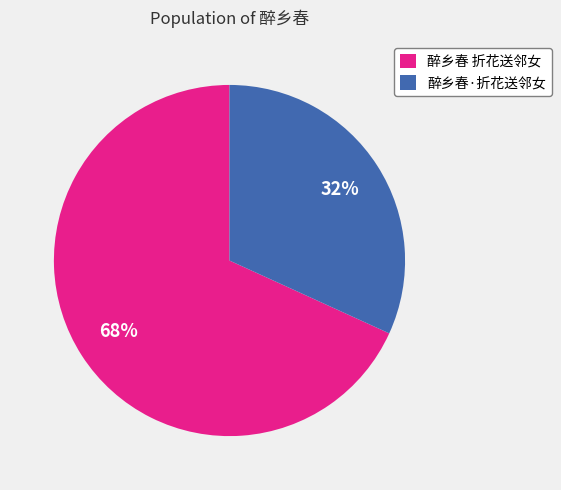

To the nearest percent, what is the average slice percentage?

50%